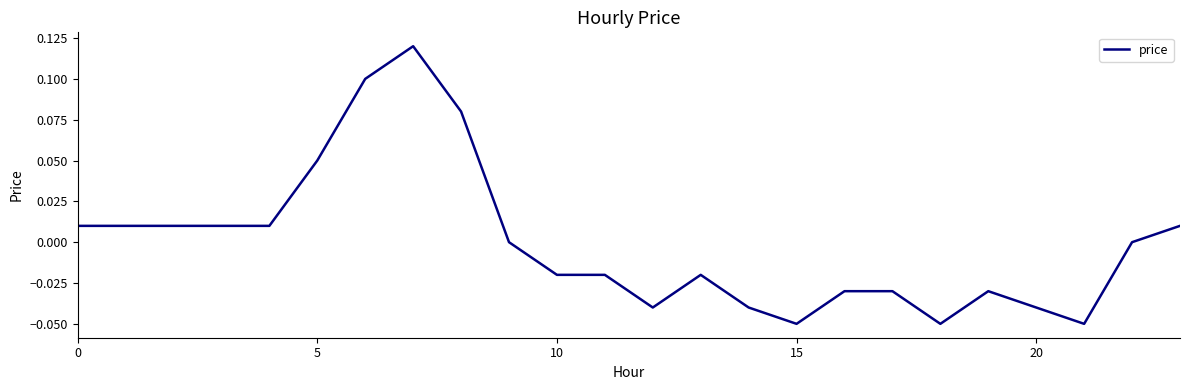

Which category has the lowest value across all series?

15